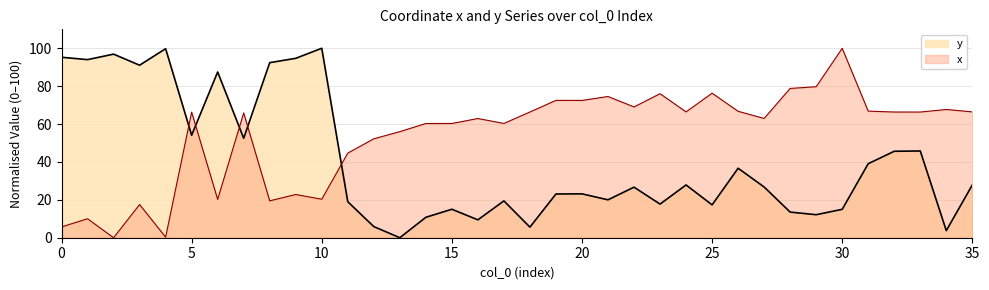

The value of x at 32 is 116.2. True or false?

False